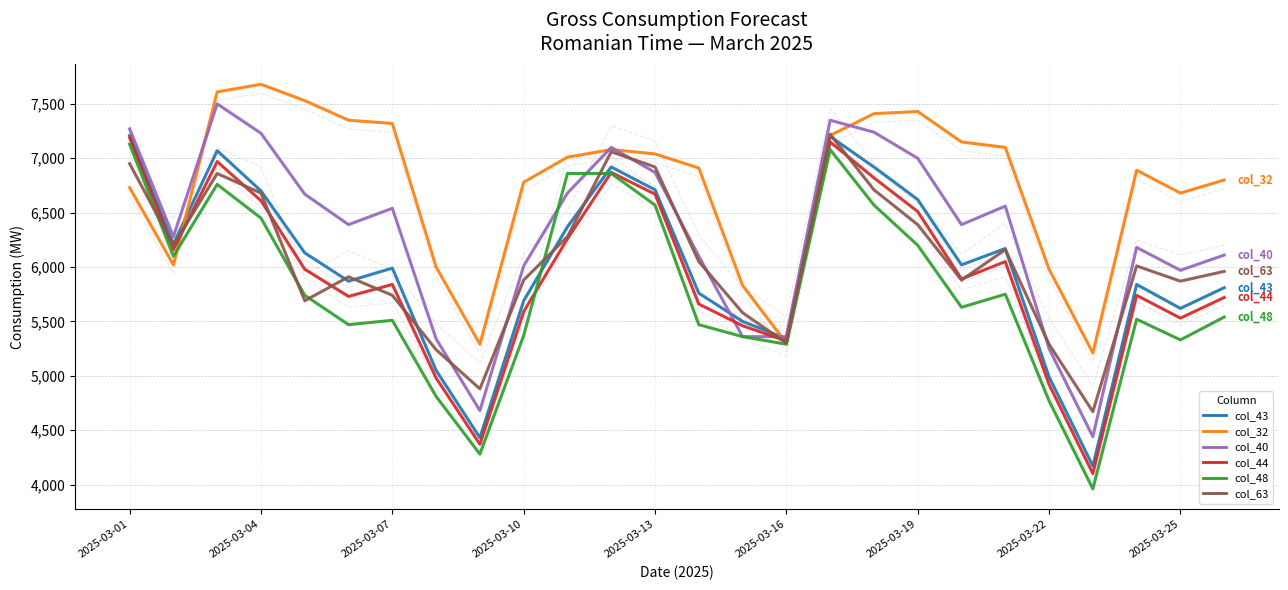

What is the difference between the maximum and minimum values in the col_43 series?

3040